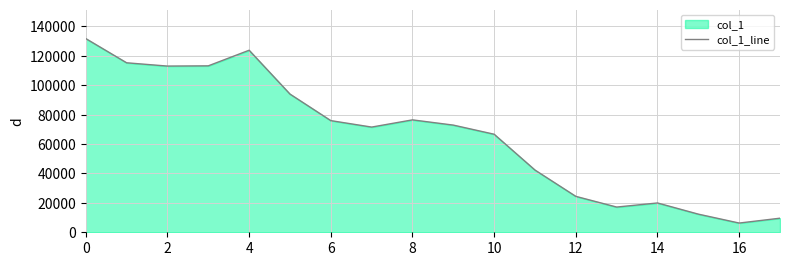

True or false: the data has more than 2 interior local peaks.

True